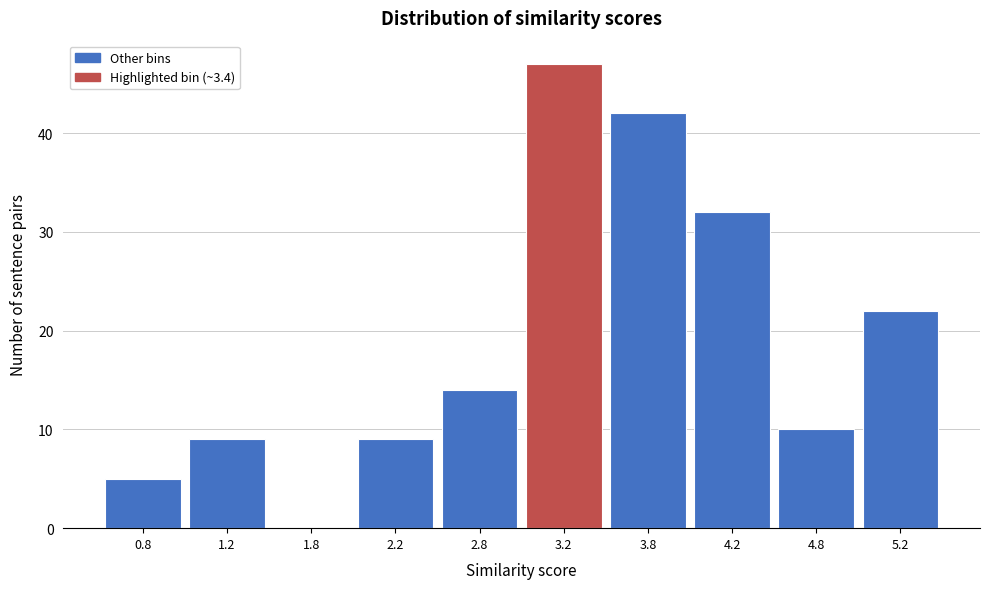

What is the height of the bar covering 0.5 to 1.0 on the x-axis? The values are not printed on the chart, so give them approximately, as read against the axis.

5